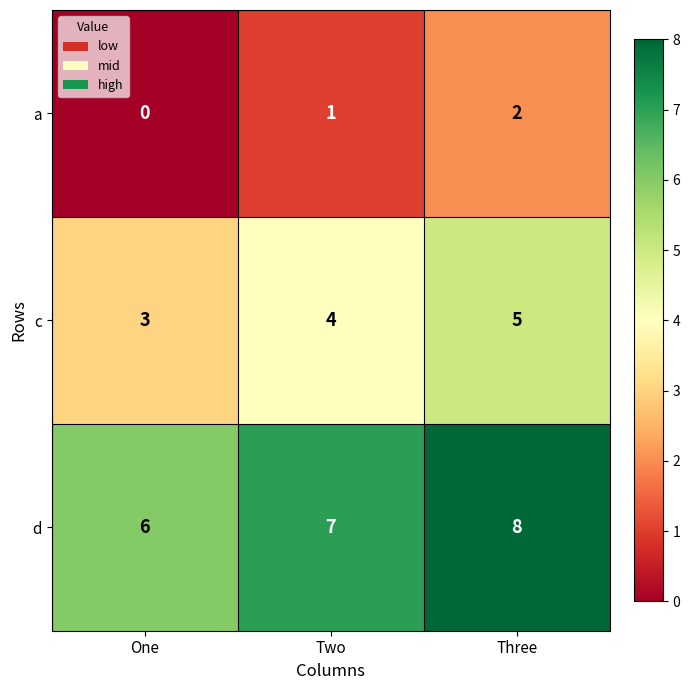

Is it true that d equals 8 at Three?

True